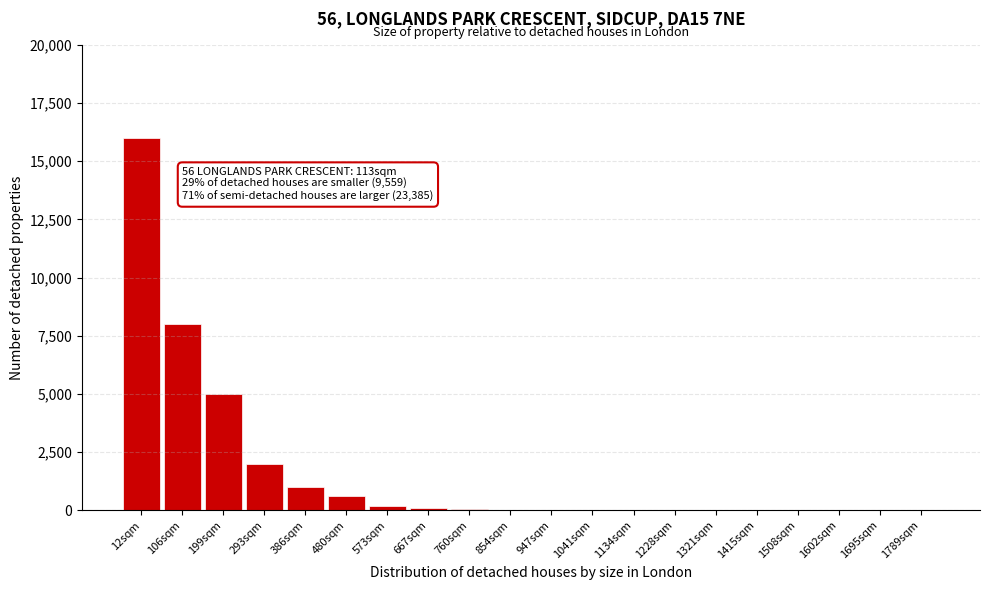

The value at 199sqm is 5000. True or false?

True